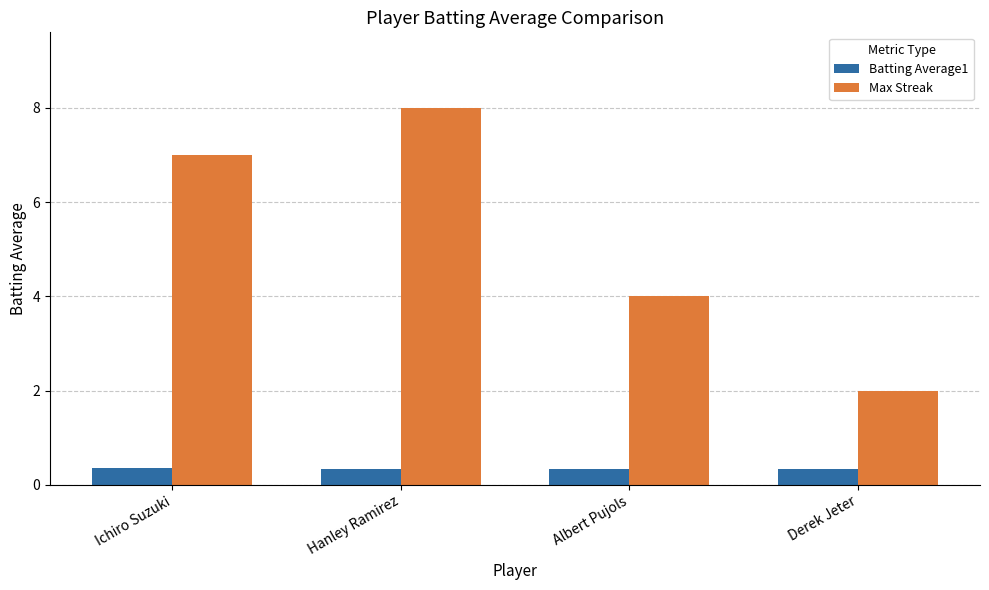

What is the lowest value of the Batting Average1 series?

0.3